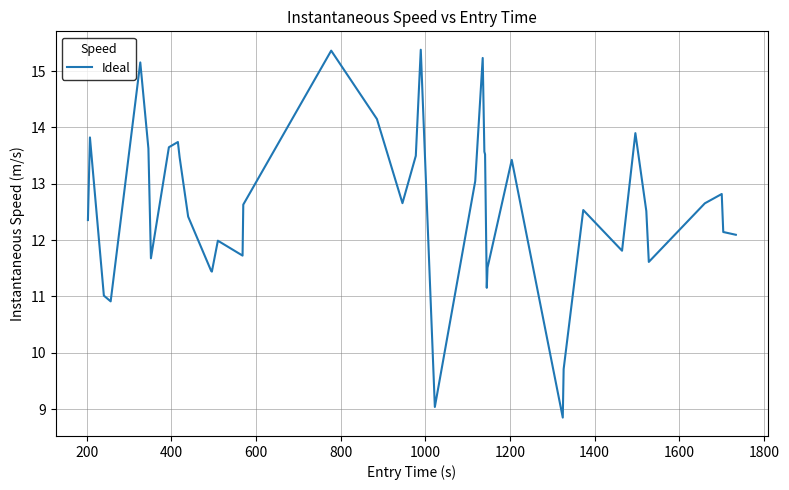

What is the smallest value displayed?

8.8